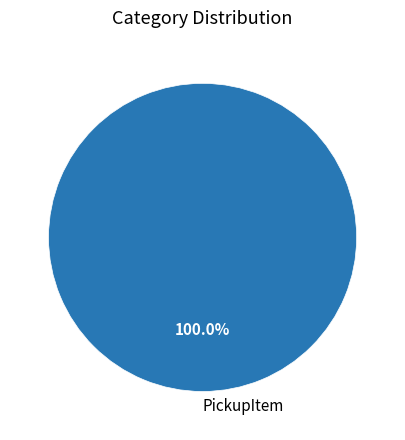

Rank the categories by value from lowest to highest.

PickupItem